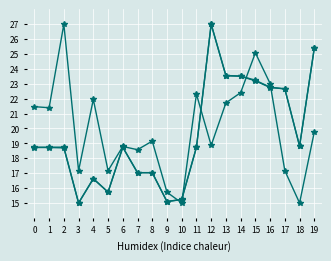

Where is ما سبق صرفه (col_6) nearest to the value 21?

17